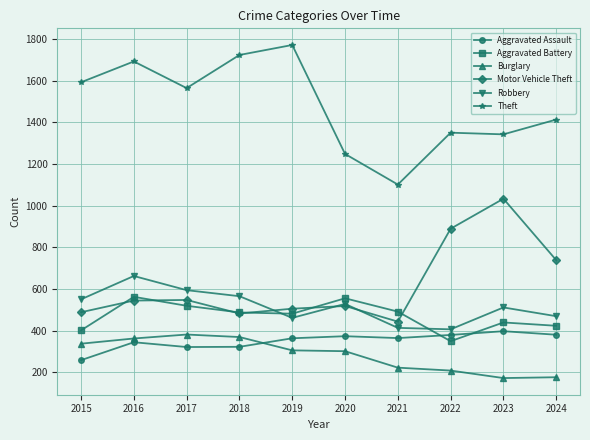

What is the total value across all series at 2024?

3599